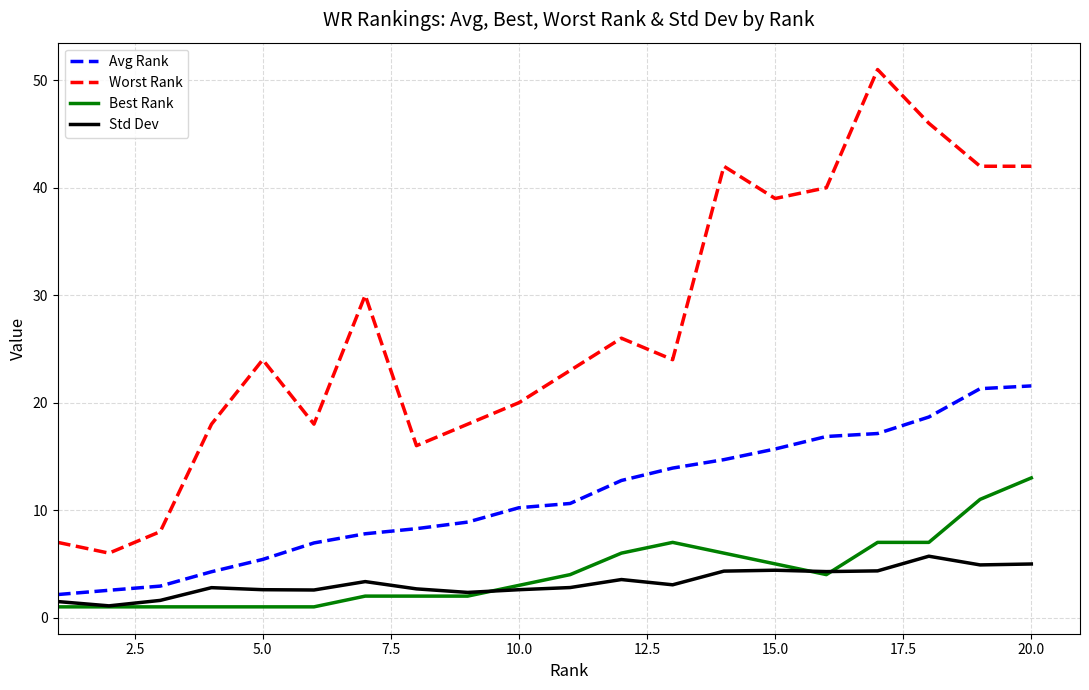

Which series has the largest total across all categories?

Worst Rank